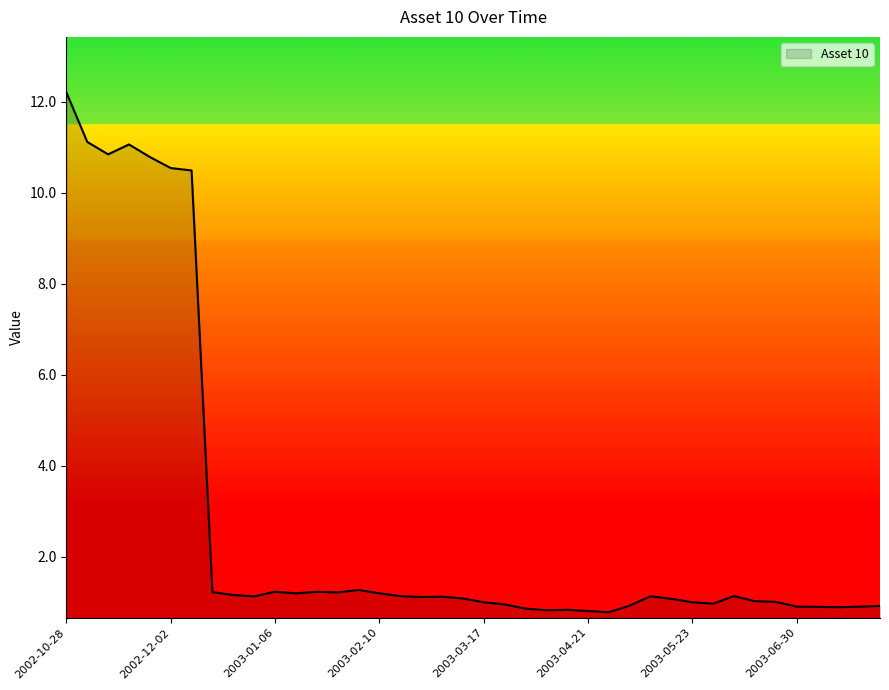

What is the maximum value shown in the chart?

12.2